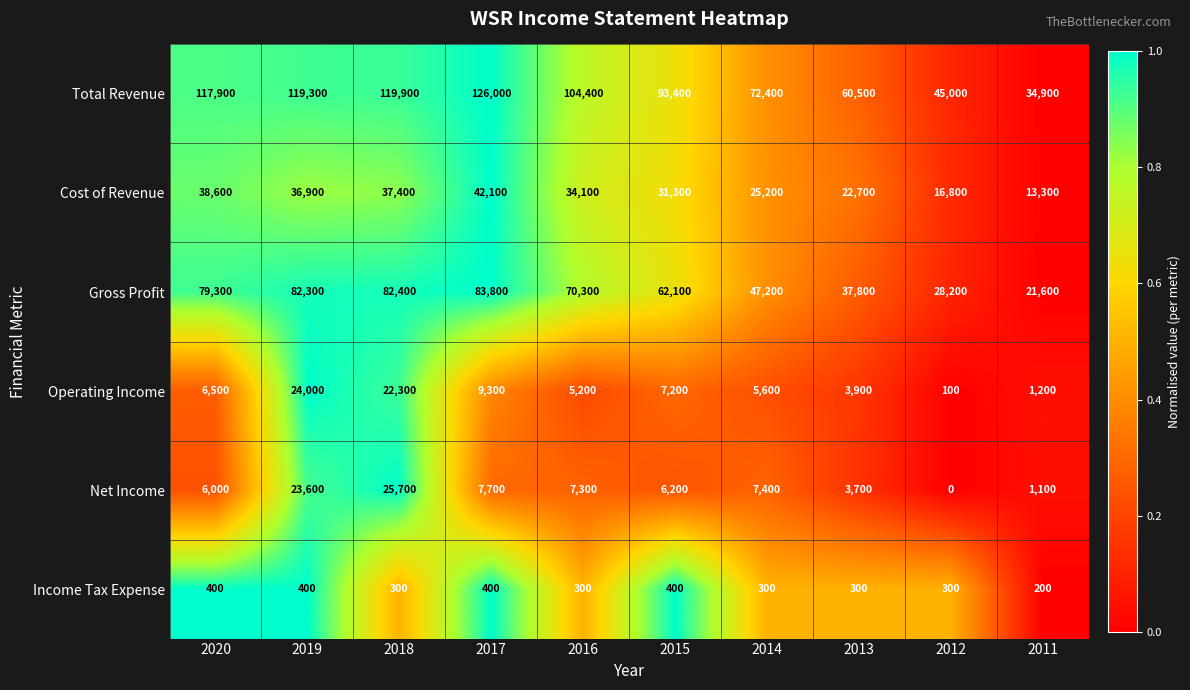

Between 2018 and 2016, which series saw the biggest shift?

Net Income